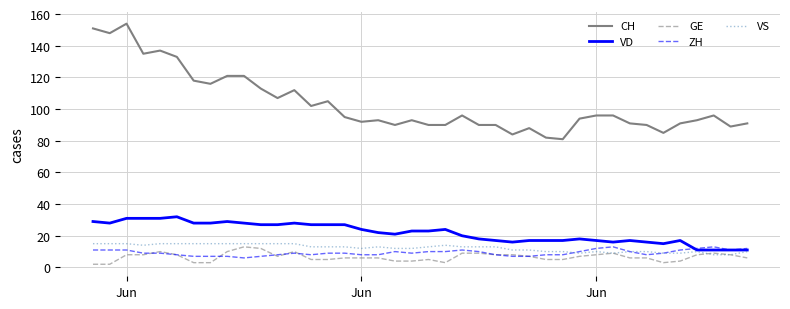

Which series has the largest total across all categories?

CH